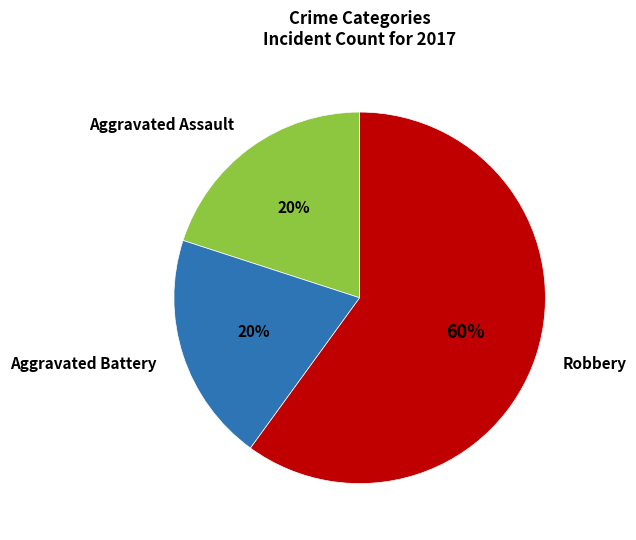

What percentage is the Aggravated Battery slice, to the nearest percent?

20%